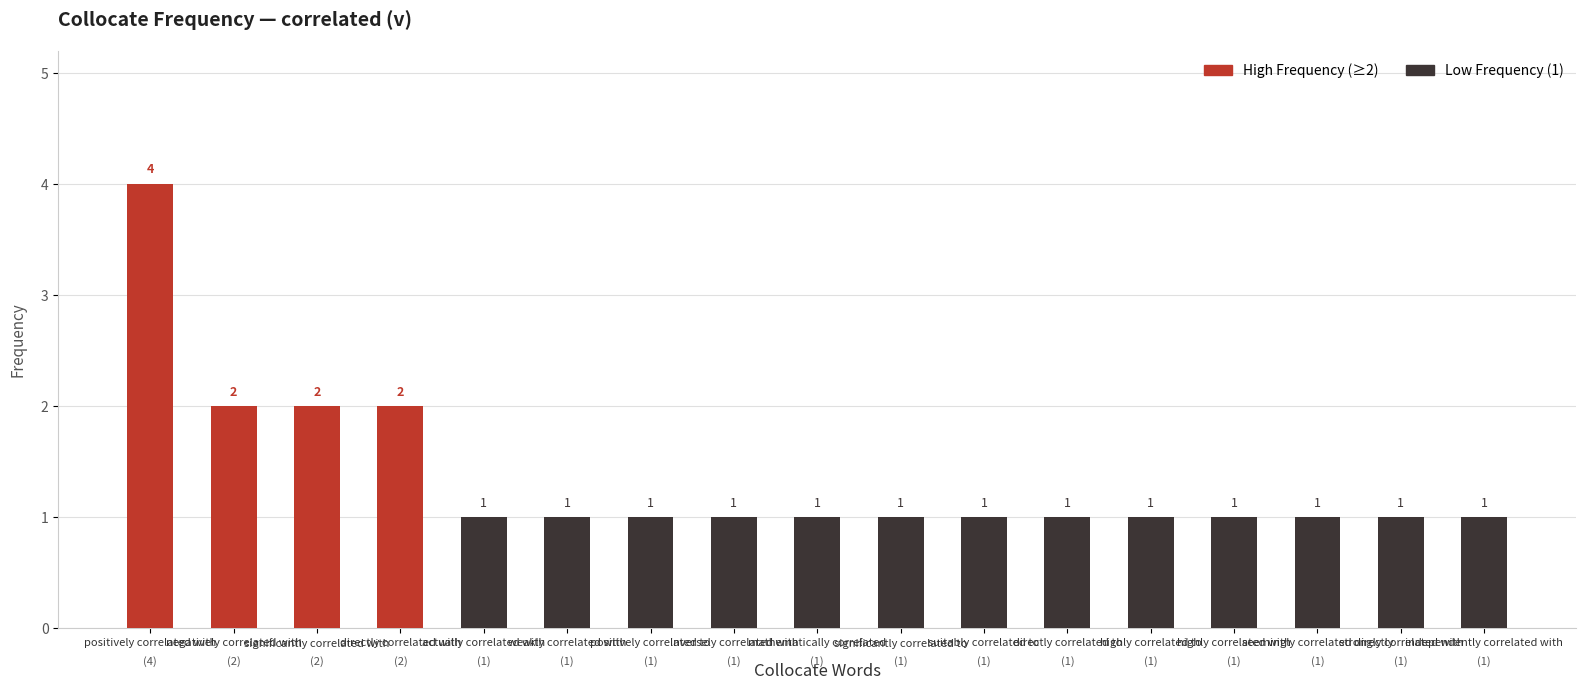

What is the value of the 7th bar from the left?

1